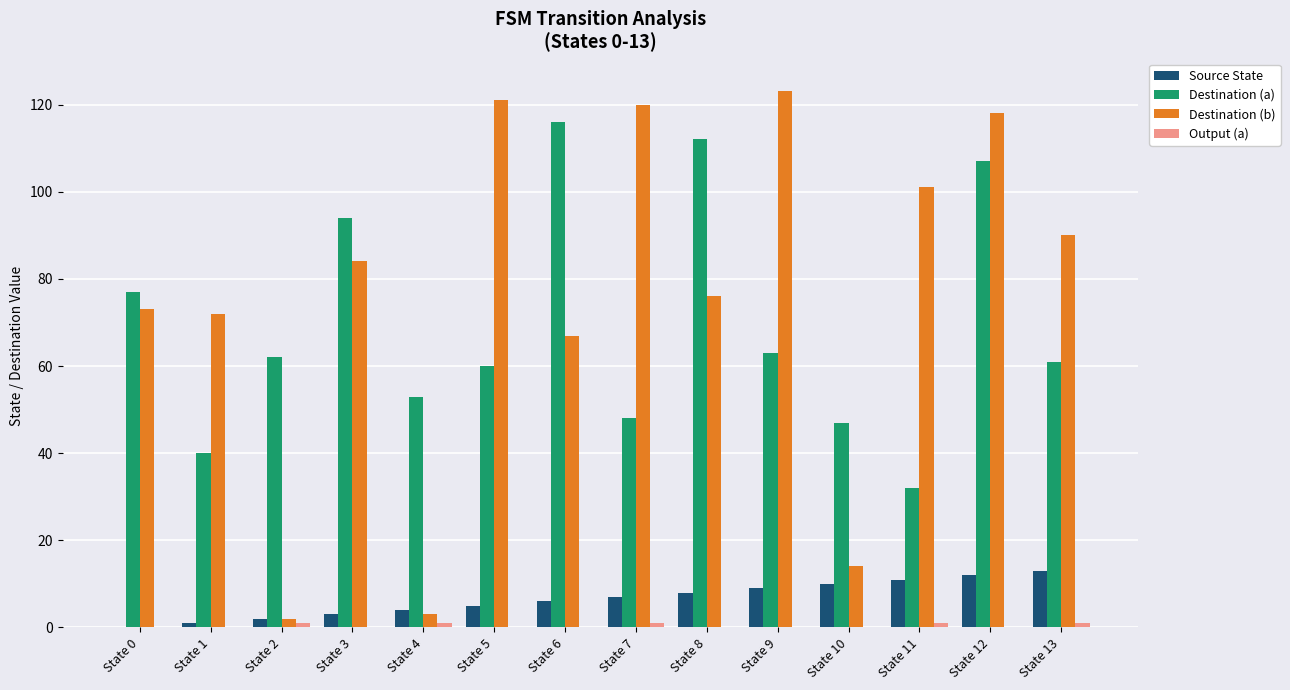

Between State 11 and State 13, which series saw the biggest shift?

Destination (a)